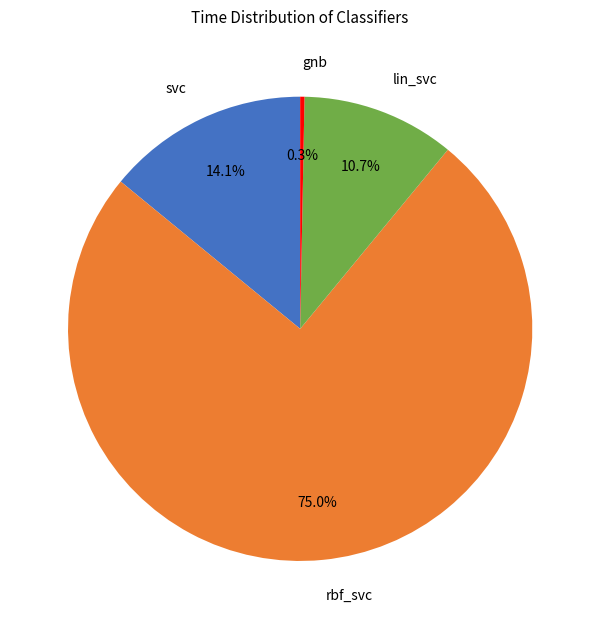

How many slices are in this pie chart?

4